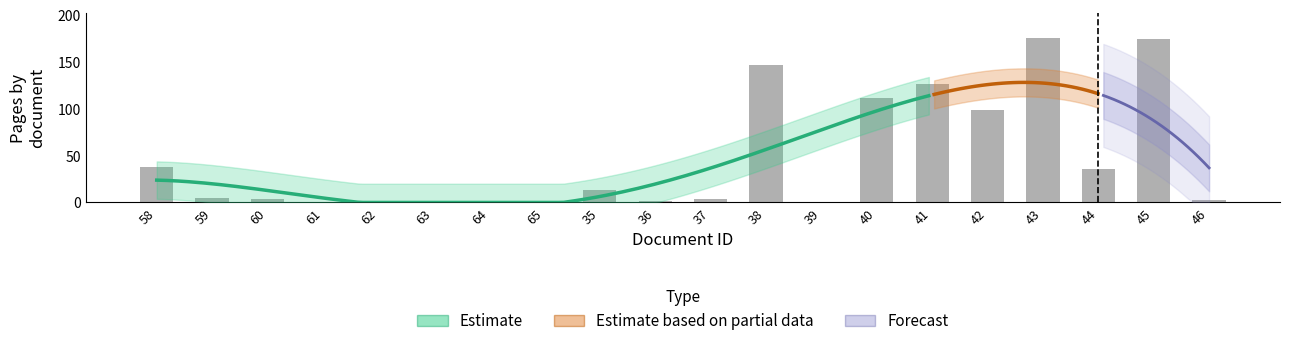

What is the label of the 19th bar from the left?

45